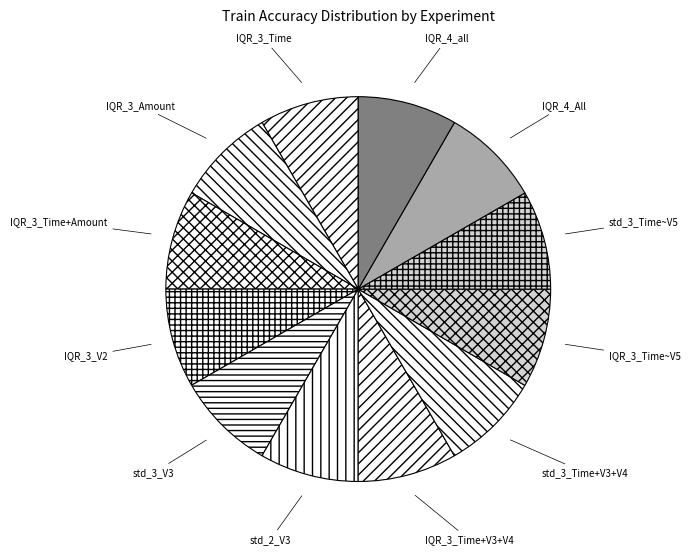

Does std_3_V3 represent more than half of the total?

No